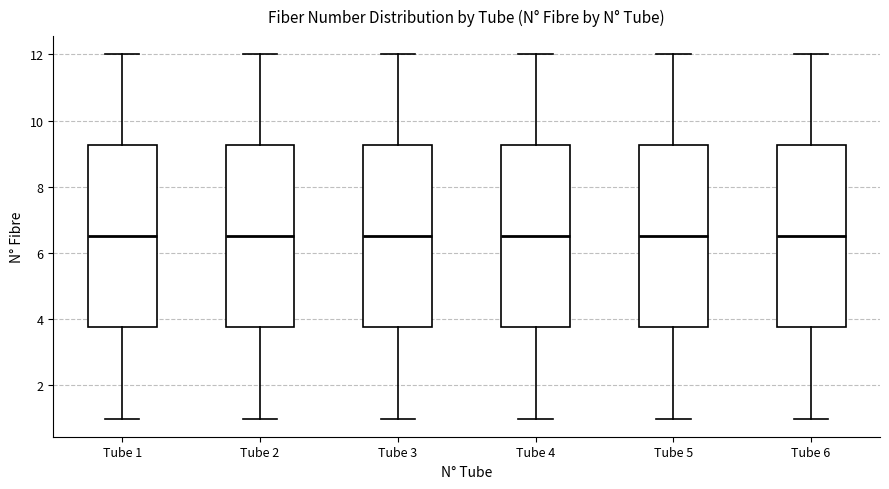

Reading left to right, read every box against the y-axis: the position of its median line, the range the box covers, and the ends of its whiskers. The values are not printed on the chart, so give them approximately, as read against the axis.

Tube 1: median 6.6, box 3.8 to 9.2, whiskers 1.0 to 12.0
Tube 2: median 6.6, box 3.8 to 9.2, whiskers 1.0 to 12.0
Tube 3: median 6.6, box 3.8 to 9.2, whiskers 1.0 to 12.0
Tube 4: median 6.6, box 3.8 to 9.2, whiskers 1.0 to 12.0
Tube 5: median 6.6, box 3.8 to 9.2, whiskers 1.0 to 12.0
Tube 6: median 6.6, box 3.8 to 9.2, whiskers 1.0 to 12.0